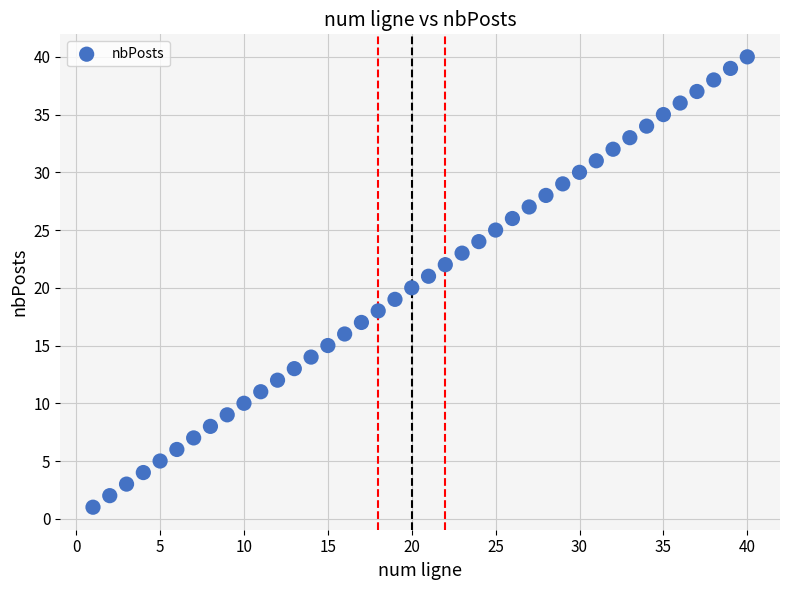

What is the range of X values (max minus min)?

39